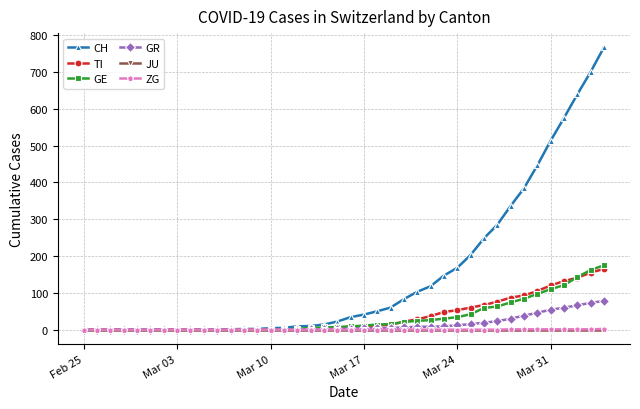

Which series has the largest total across all categories?

CH